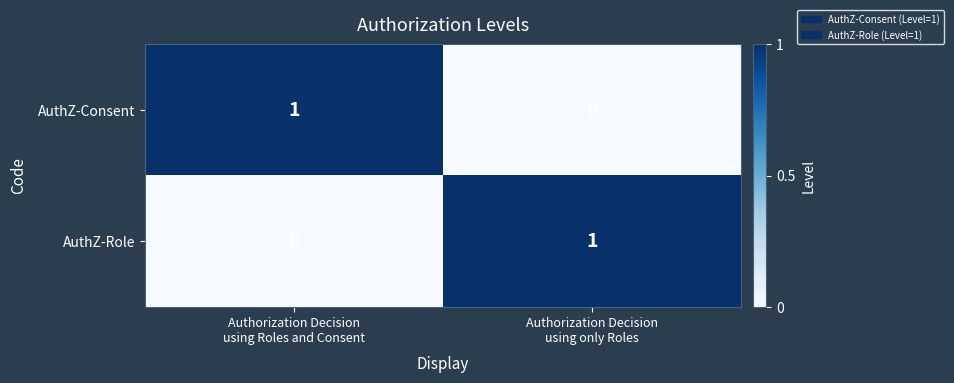

Reading right to left, extract all data points from this chart.

AuthZ-Consent: 0	1
AuthZ-Role: 1	0